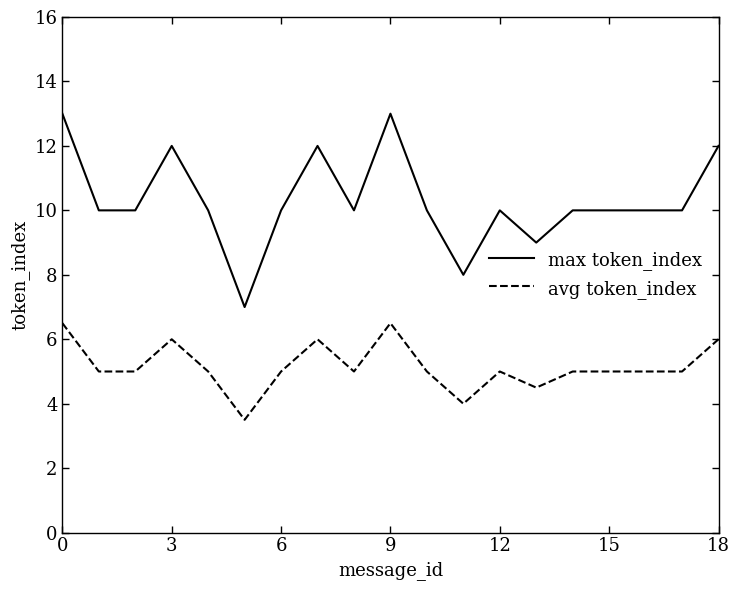

List the series in order of their peak value, lowest first.

avg token_index, max token_index